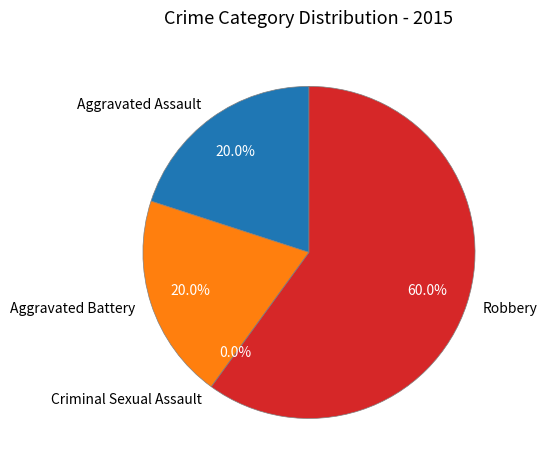

Combined, what portion of the pie is Aggravated Assault and Robbery?

80.0%